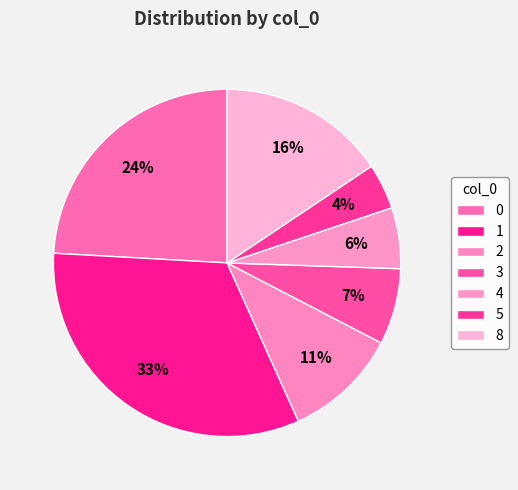

How many slices are in this pie chart?

7